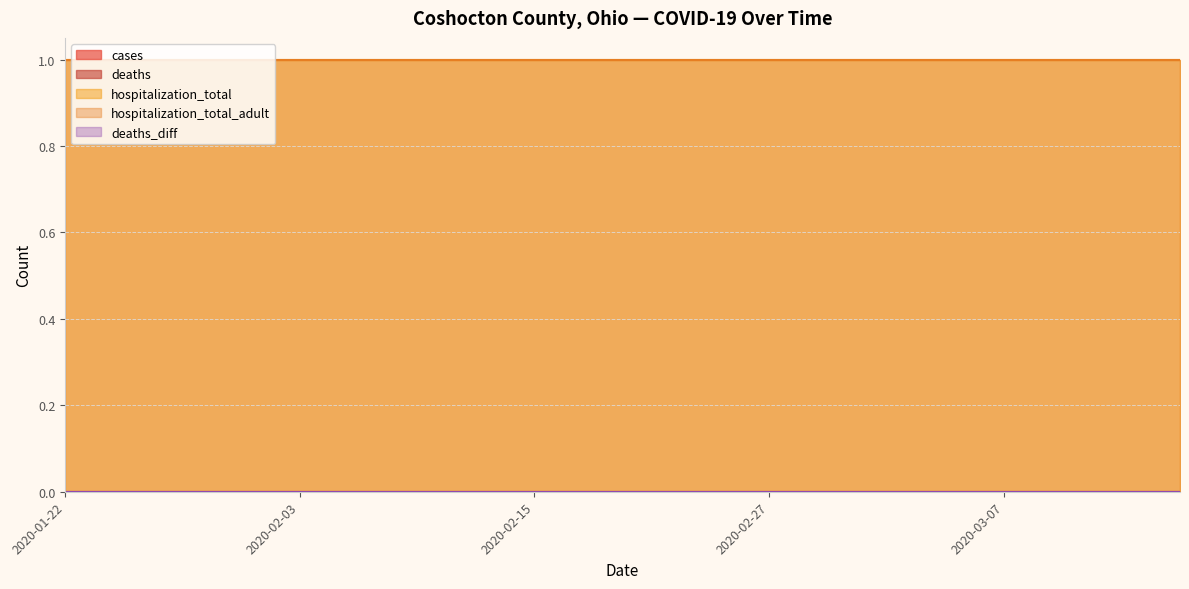

True or false: deaths has more than 0 interior local peaks.

False